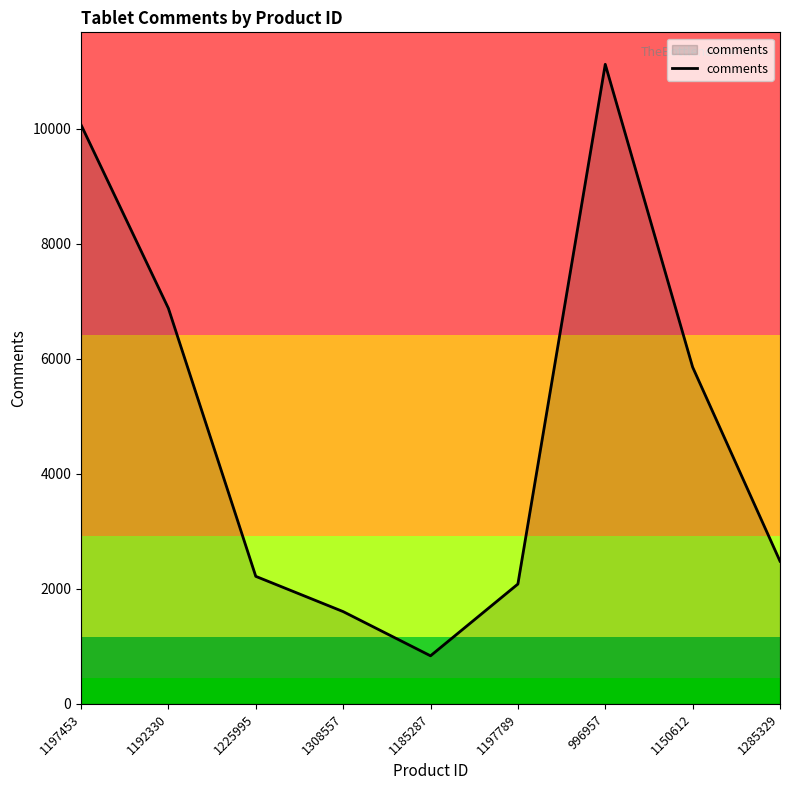

At which label is the value closest to 5979?

1150612